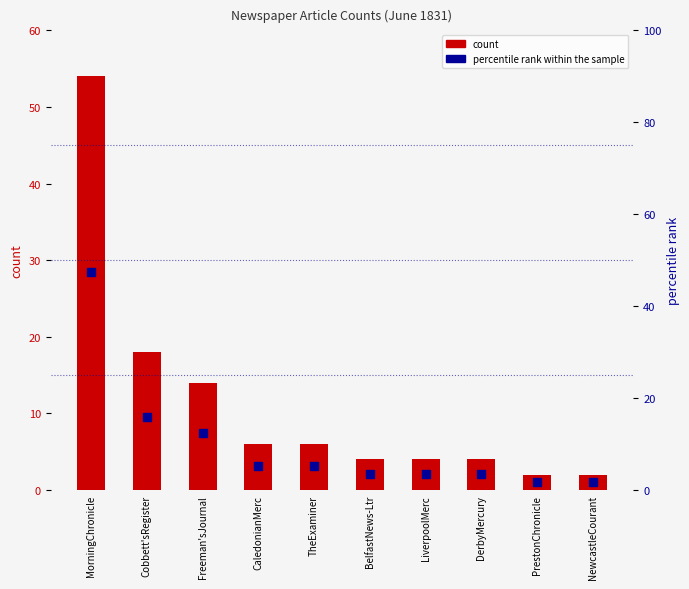

Which series contains the lowest Y value?

percentile rank within the sample